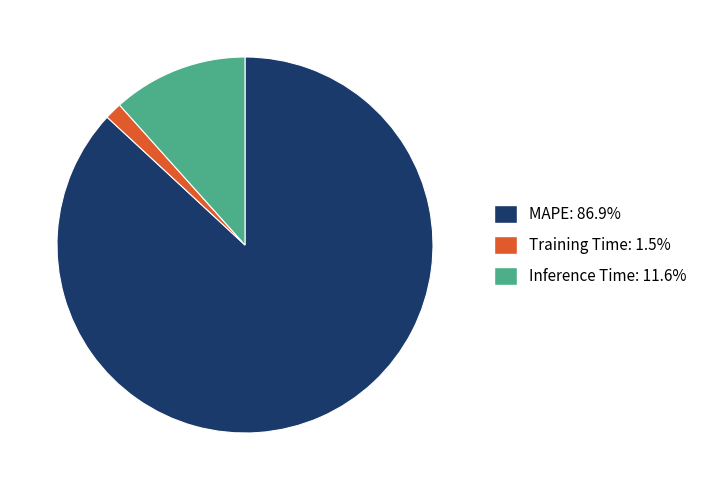

Rank the categories by value from highest to lowest.

MAPE, Inference Time, Training Time